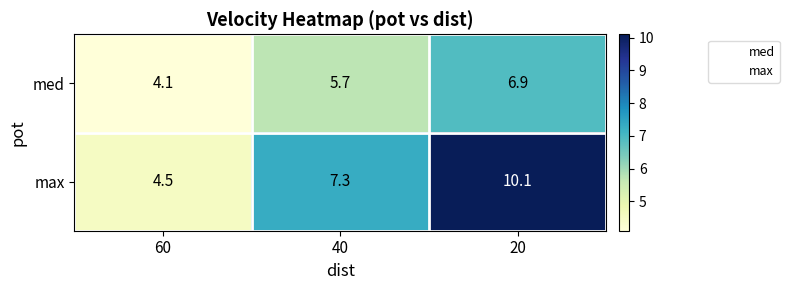

Where does the max series first go above 7?

40